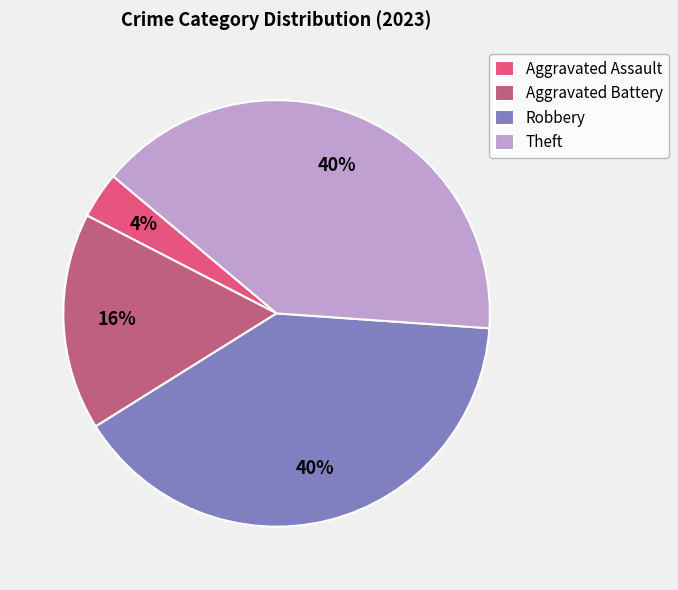

Is there a majority slice in this chart?

No